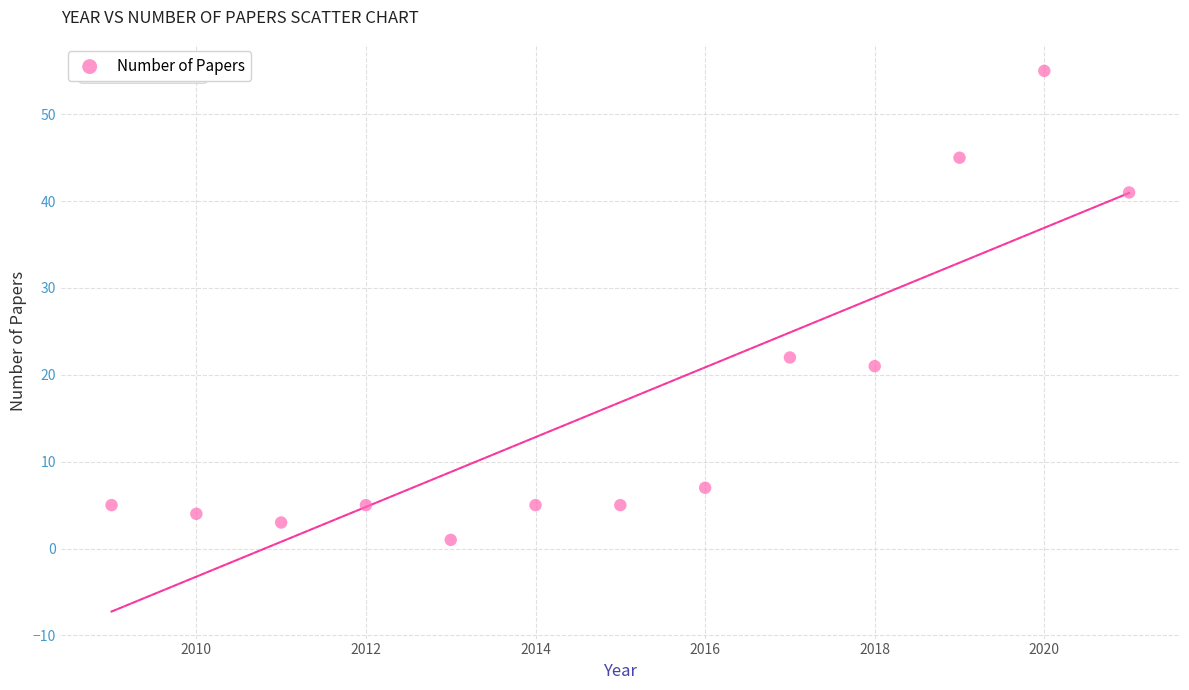

What Y value in the scatter plot is closest to 28?

22